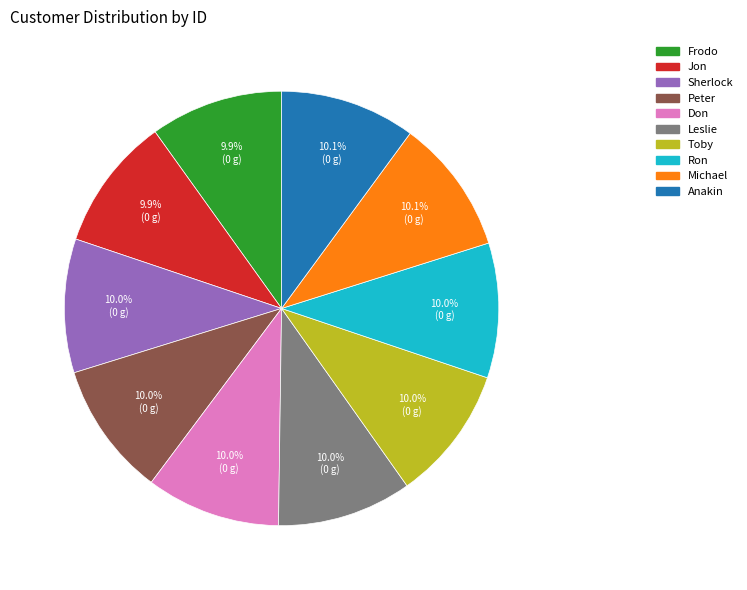

Approximately how many times larger is the value at Anakin compared to Peter?

1.0